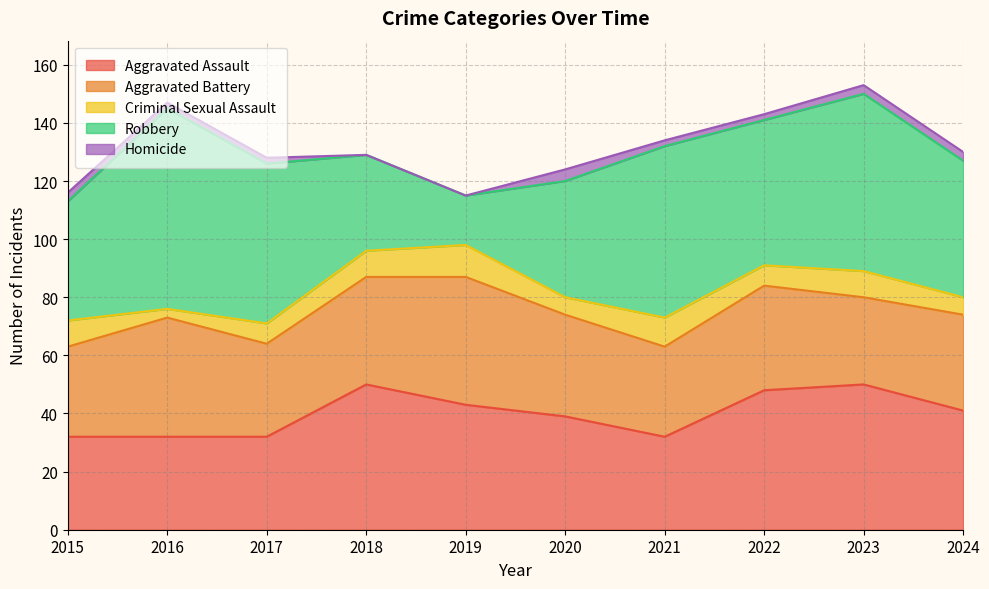

At which label does Aggravated Assault reach its peak?

2018